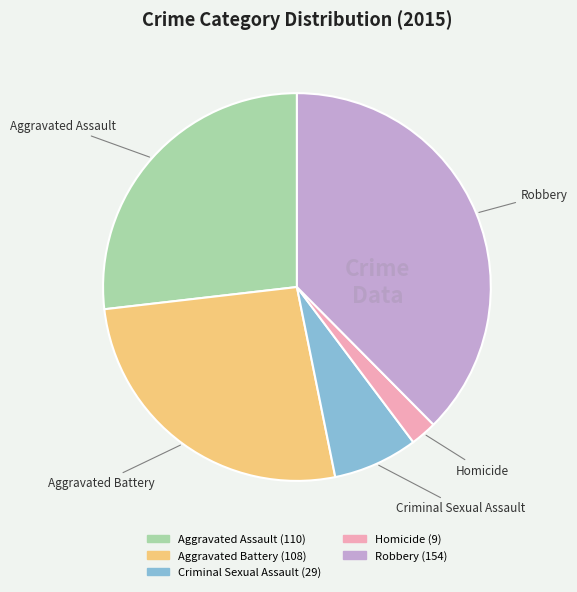

Combined, do Robbery and Aggravated Assault account for over 50%?

Yes